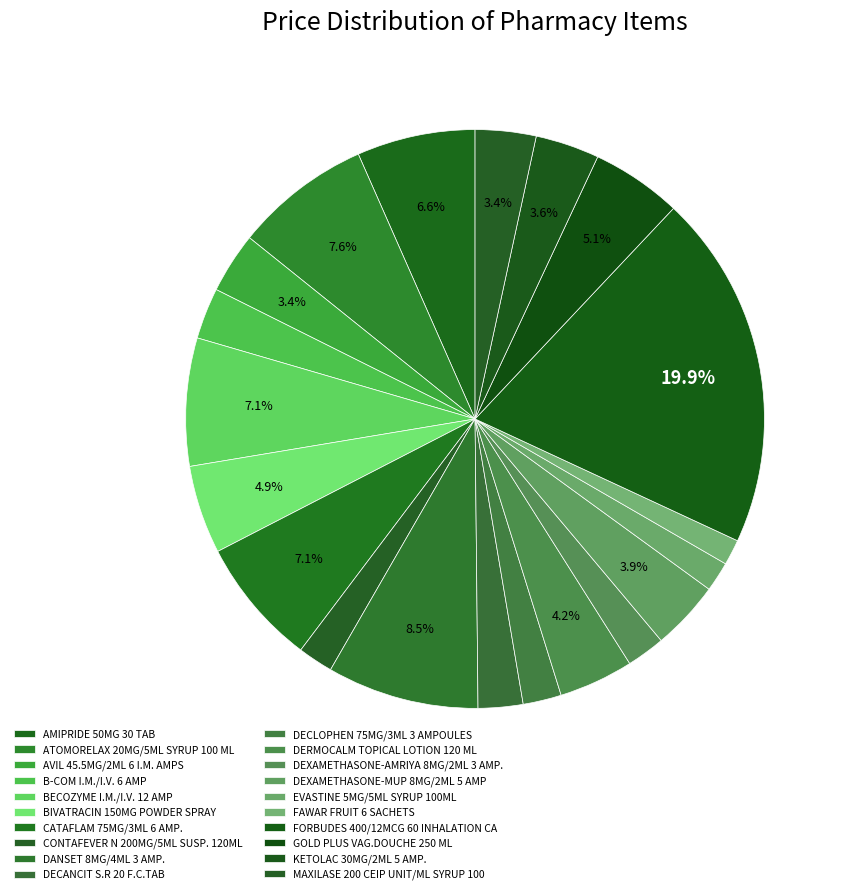

Rank the categories by value from lowest to highest.

FAWAR FRUIT 6 SACHETS, EVASTINE 5MG/5ML SYRUP 100ML, CONTAFEVER N 200MG/5ML SUSP. 120ML, DECLOPHEN 75MG/3ML 3 AMPOULES, DEXAMETHASONE-AMRIYA 8MG/2ML 3 AMP., DECANCIT S.R 20 F.C.TAB, B-COM I.M./I.V. 6 AMP, AVIL 45.5MG/2ML 6 I.M. AMPS, MAXILASE 200 CEIP UNIT/ML SYRUP 100ML, KETOLAC 30MG/2ML 5 AMP., DEXAMETHASONE-MUP 8MG/2ML 5 AMP, DERMOCALM TOPICAL LOTION 120 ML, BIVATRACIN 150MG POWDER SPRAY, GOLD PLUS VAG.DOUCHE 250 ML, AMIPRIDE 50MG 30 TAB, BECOZYME I.M./I.V. 12 AMP, CATAFLAM 75MG/3ML 6 AMP., ATOMORELAX 20MG/5ML SYRUP 100 ML, DANSET 8MG/4ML 3 AMP., FORBUDES 400/12MCG 60 INHALATION CAPS.